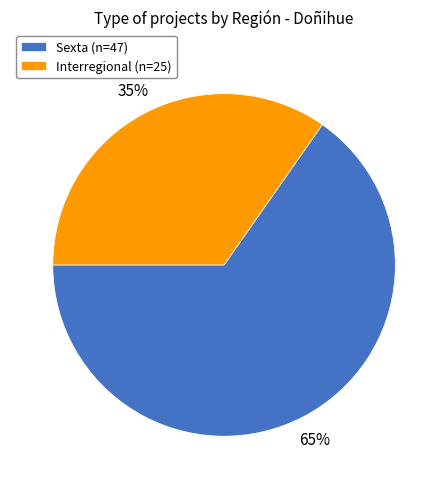

Is there a majority slice in this chart?

Yes